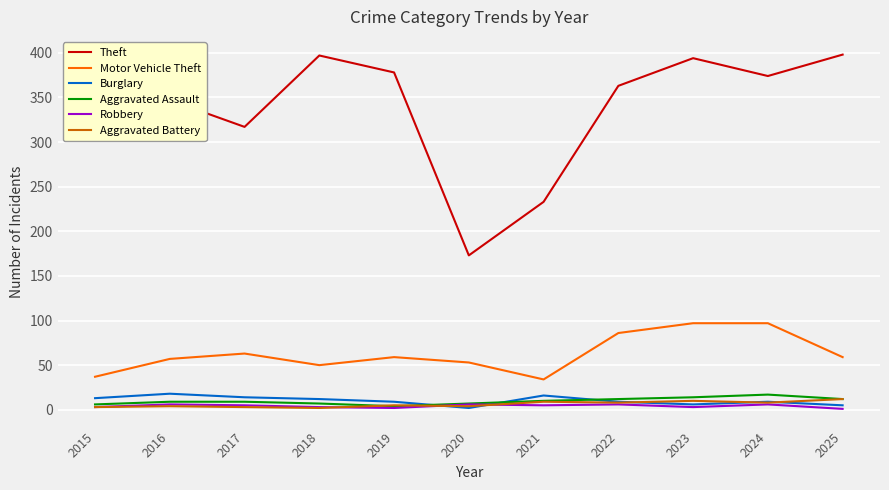

The Aggravated Battery series shows 2 at 2018. True or false?

True